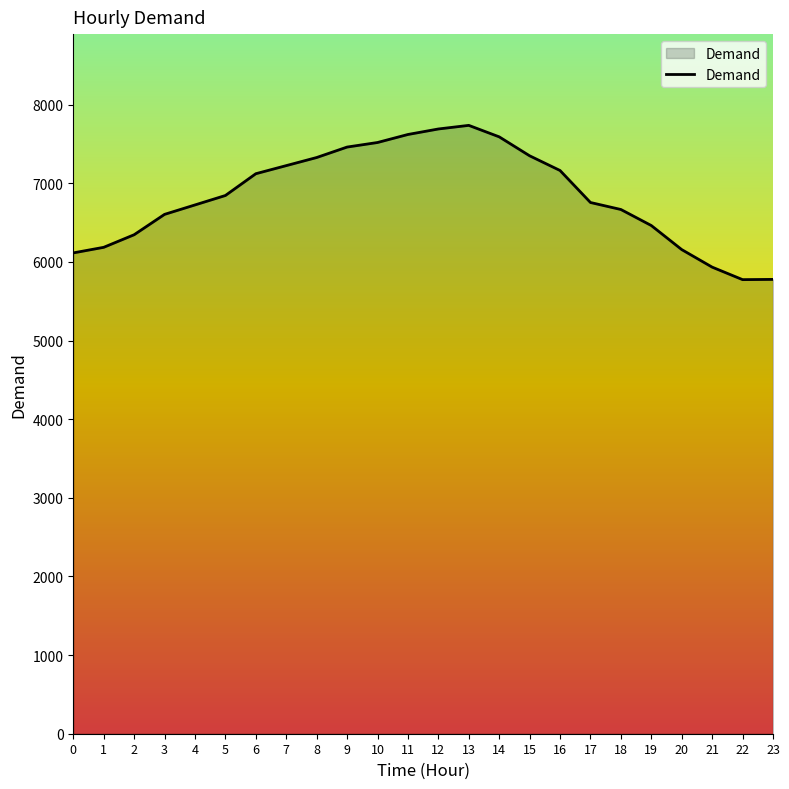

What is the ratio of the value at 3 to the value at 9?

0.9